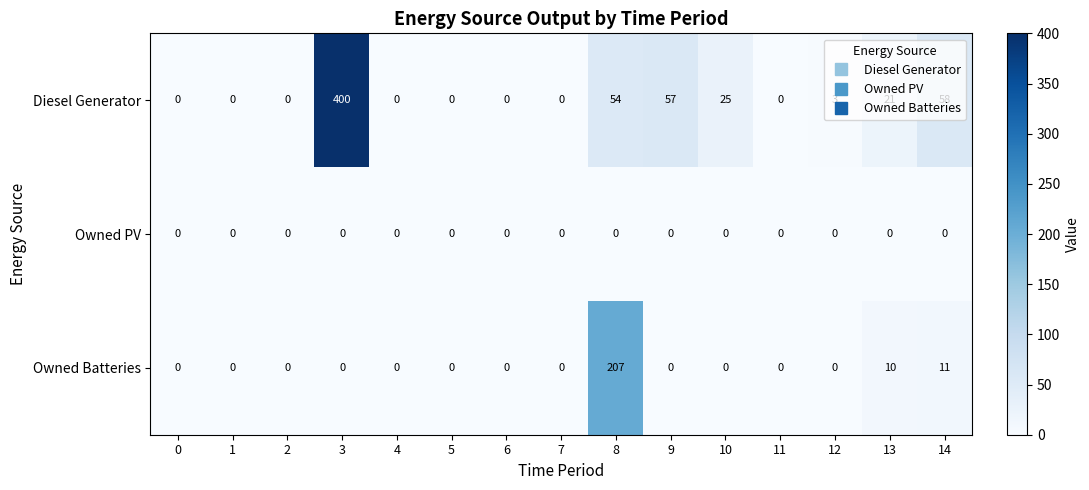

Is it true that Owned PV equals 0 at 0?

True